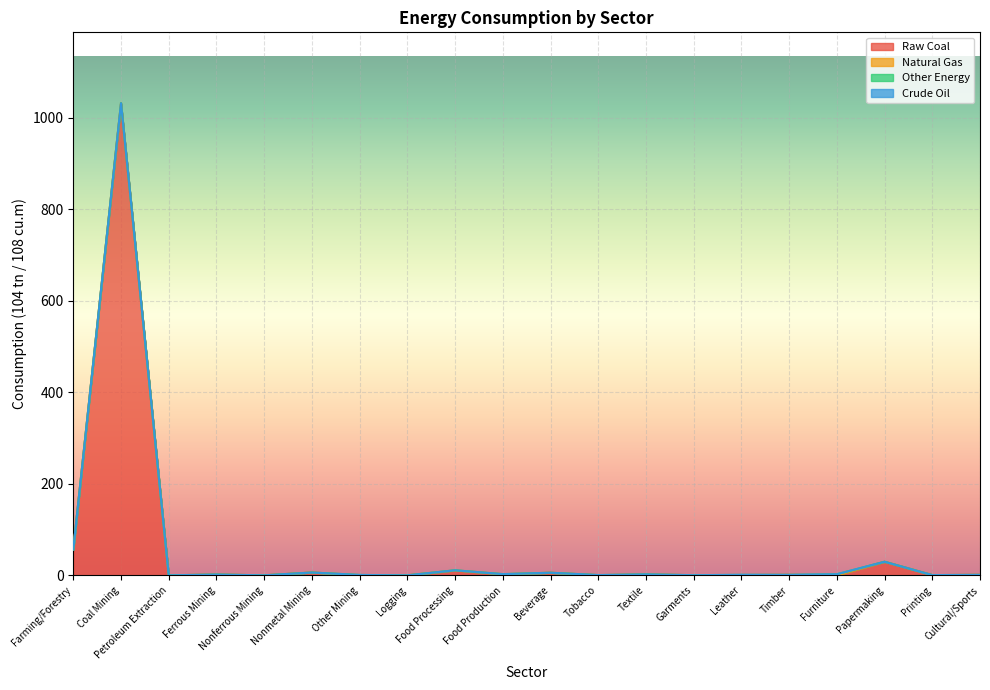

What is the label of the 2nd point from the left?

Coal Mining